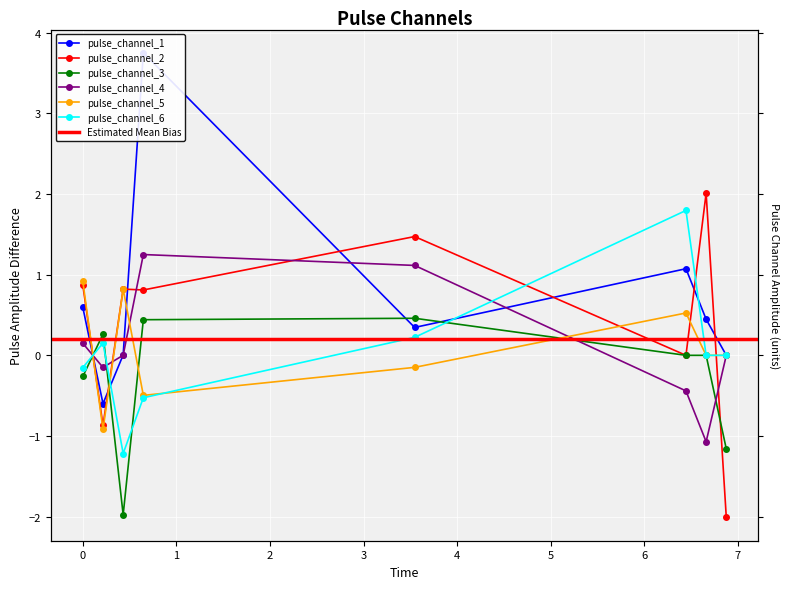

What is the total value across all series at 6.659283220767975?

1.4